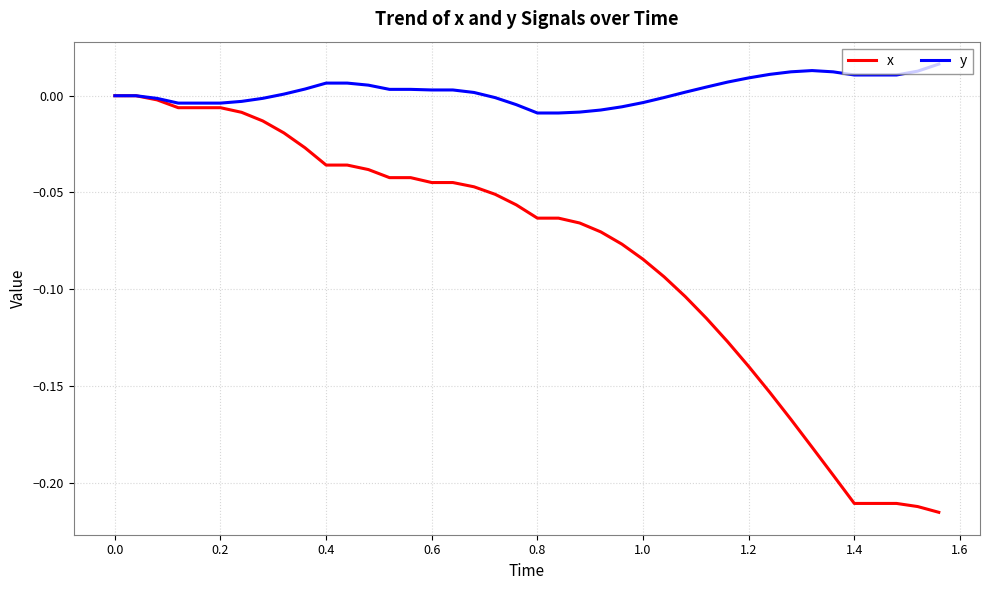

List the series in order of their peak value, highest first.

y, x